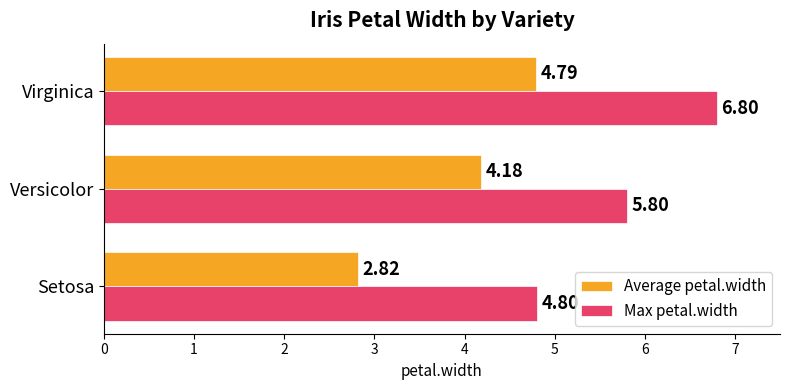

Which category has the highest value in the Average petal.width series?

Virginica